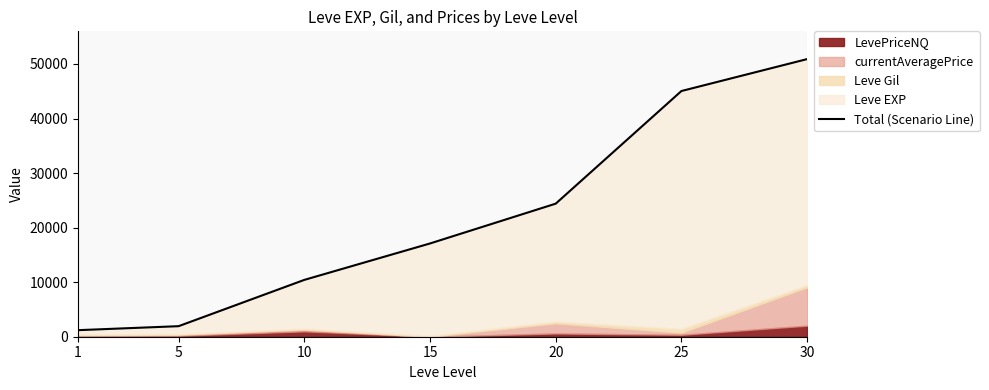

How many data points are less than 17094?

3